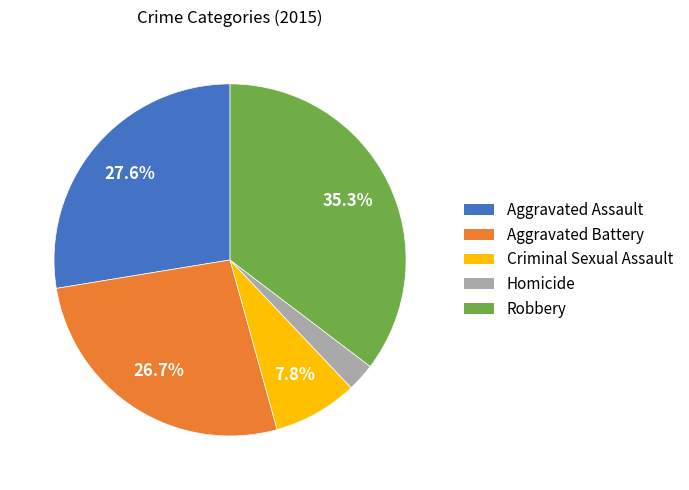

Is it true that Criminal Sexual Assault is 15% of the pie?

False